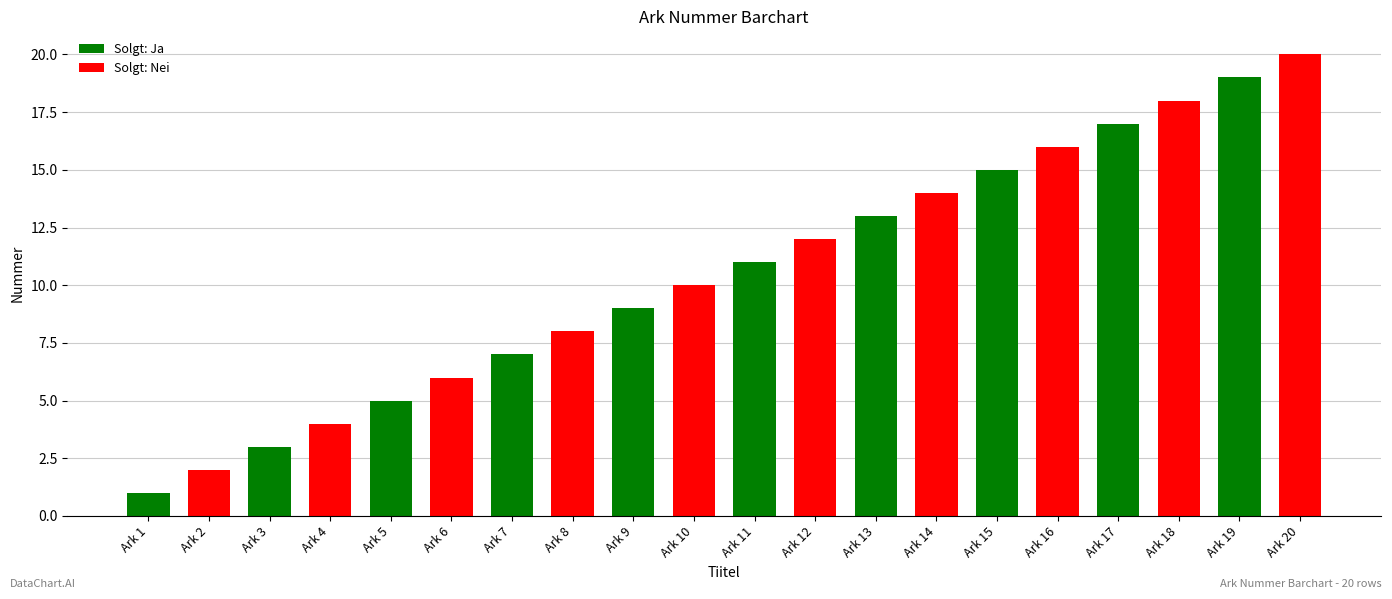

Reading left to right, transcribe all the data shown in this chart.

Ark 1=1	Ark 2=2	Ark 3=3	Ark 4=4	Ark 5=5	Ark 6=6	Ark 7=7	Ark 8=8	Ark 9=9	Ark 10=10	Ark 11=11	Ark 12=12	Ark 13=13	Ark 14=14	Ark 15=15	Ark 16=16	Ark 17=17	Ark 18=18	Ark 19=19	Ark 20=20